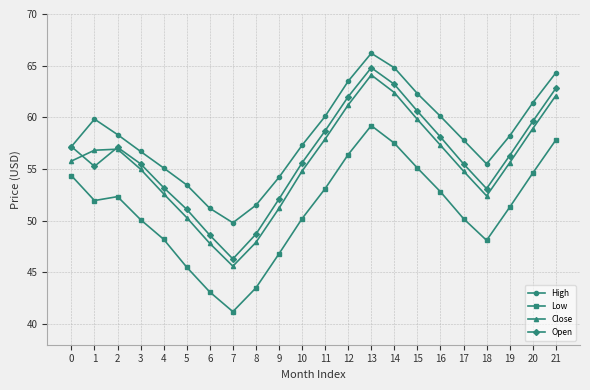

What is the total value across all series at 17?

218.3